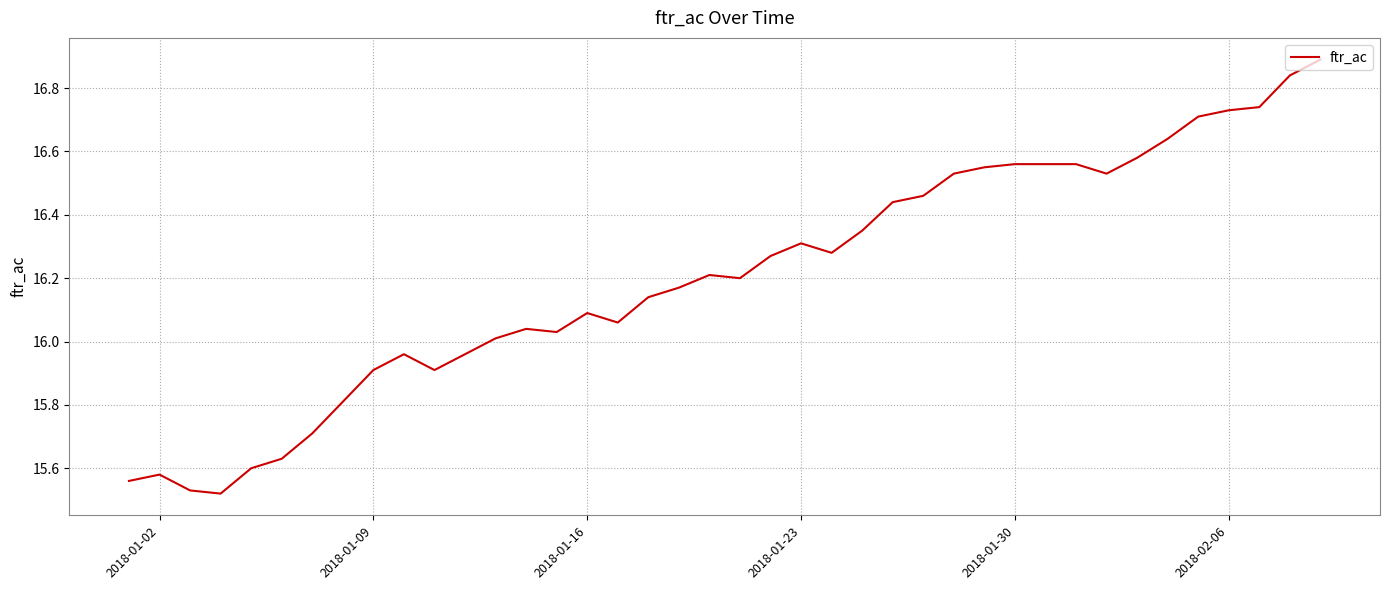

What is the difference between the maximum and minimum values?

1.4